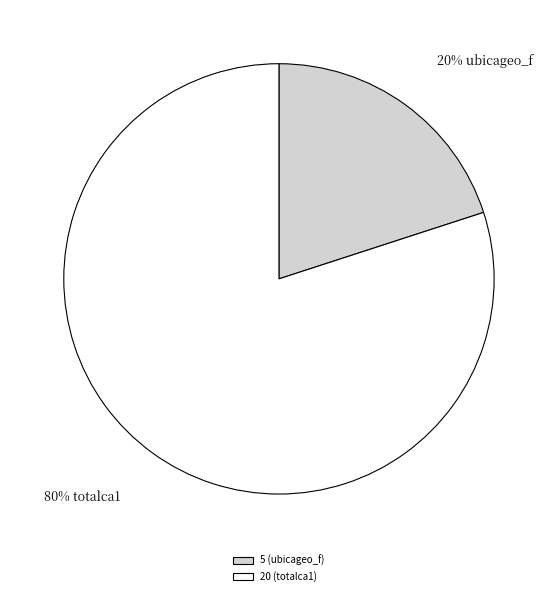

Which has a higher value, 20 (totalca1) or 5 (ubicageo_f)?

20 (totalca1)